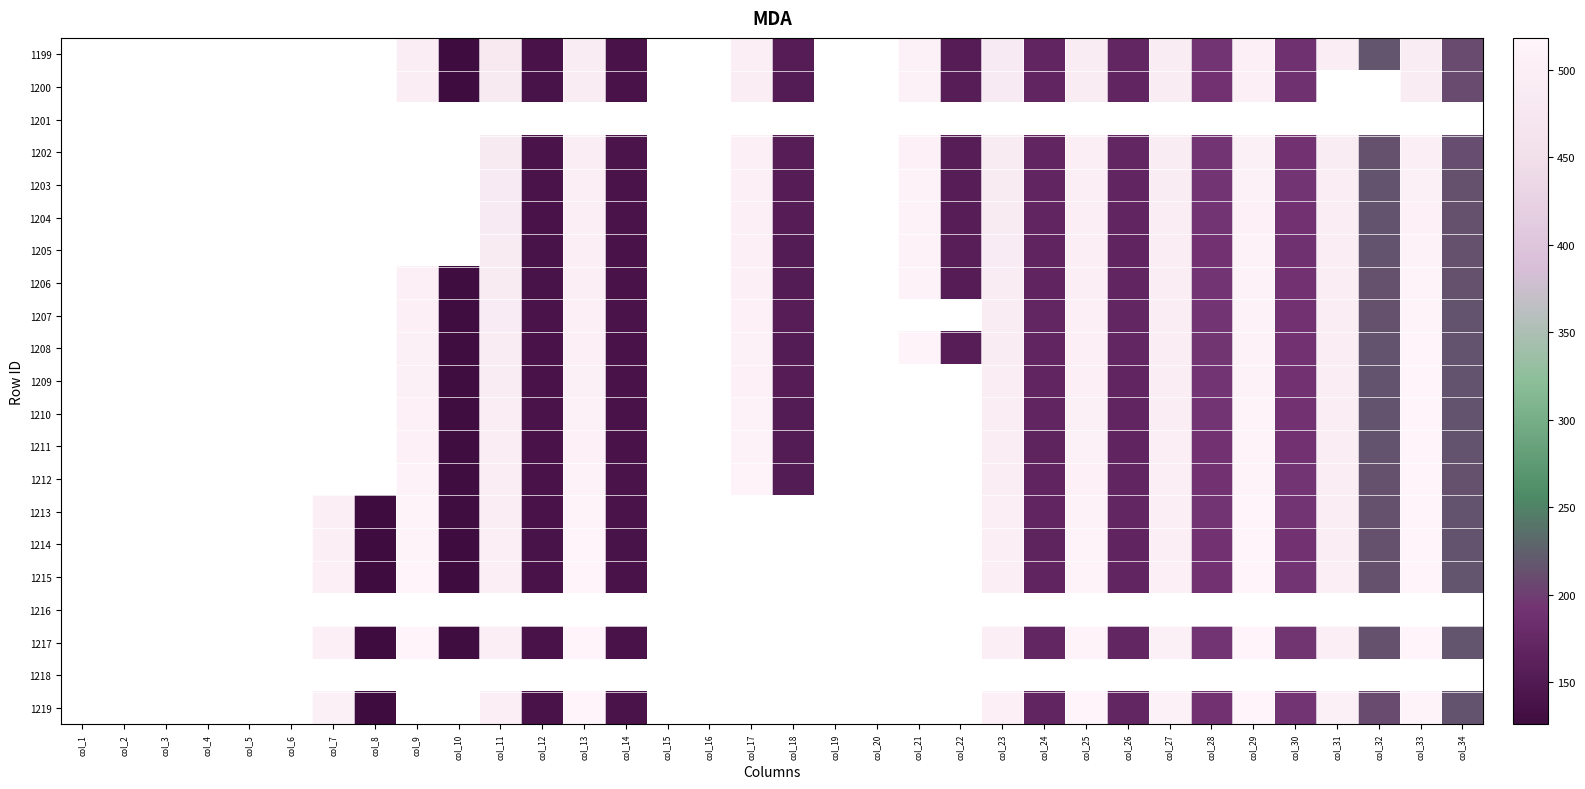

Which label corresponds to the largest value in the chart?

col_13